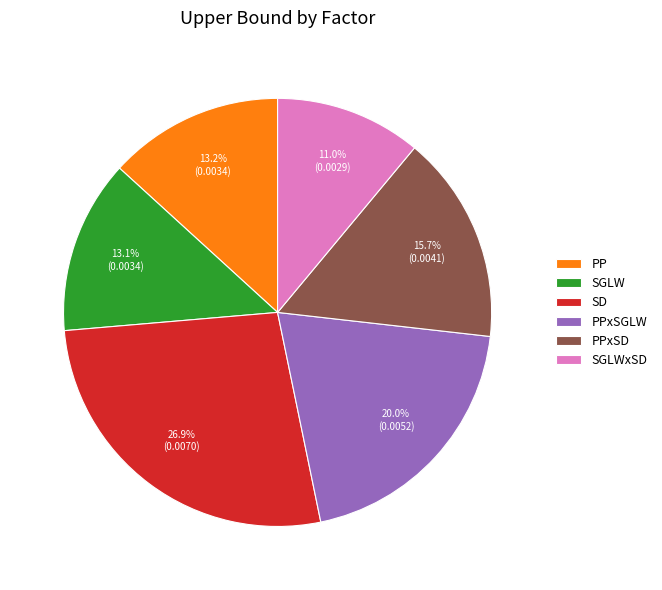

What percentage is NOT represented by PPxSGLW?

80.0%